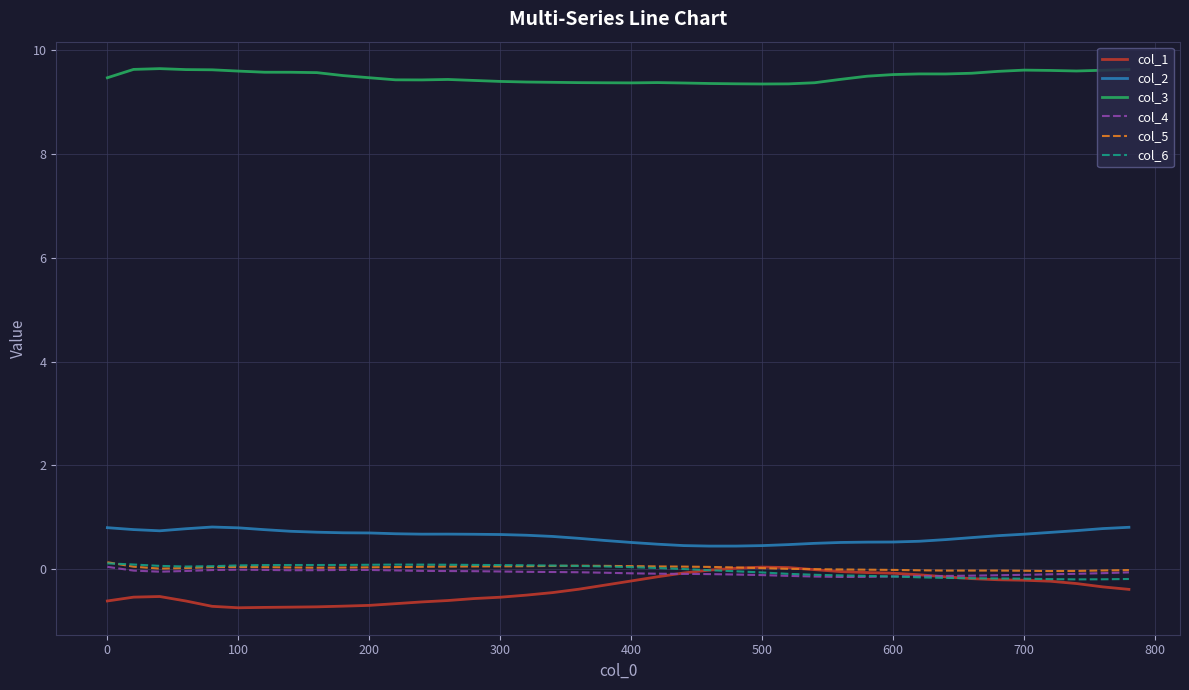

What is the highest value of the col_3 series?

9.6